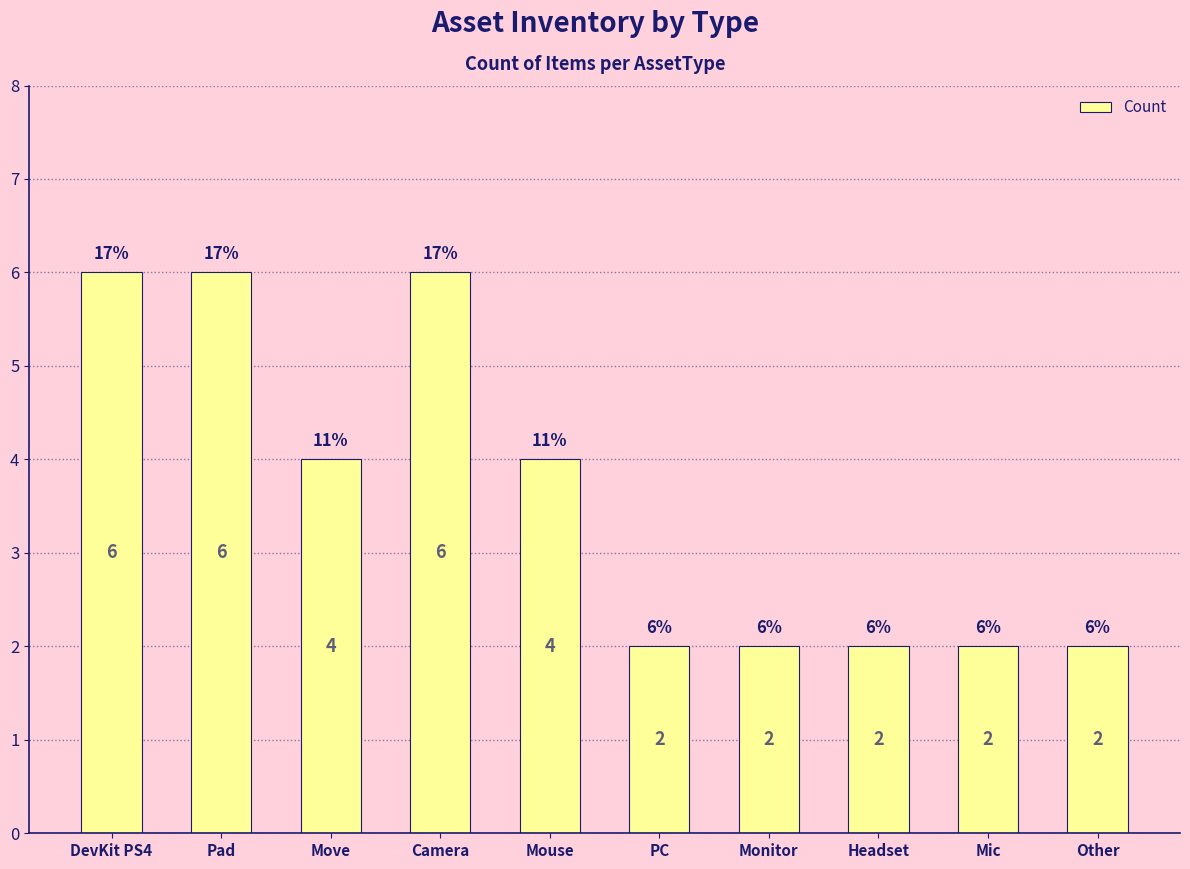

What is the change in value from Mouse to Other?

-2